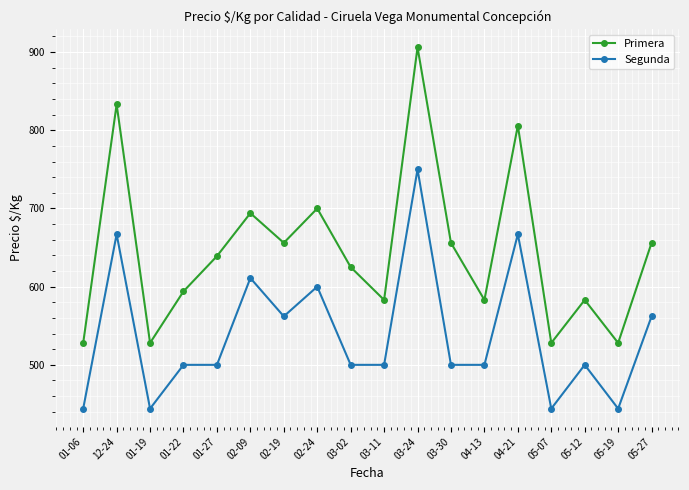

What are all the series names shown in the legend?

Primera, Segunda